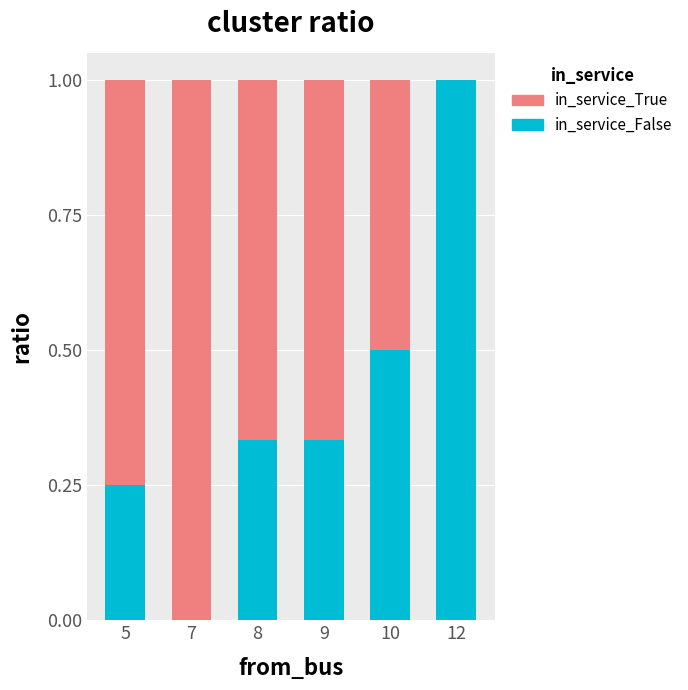

Is it true that in_service_False equals 0.5 at 7?

False